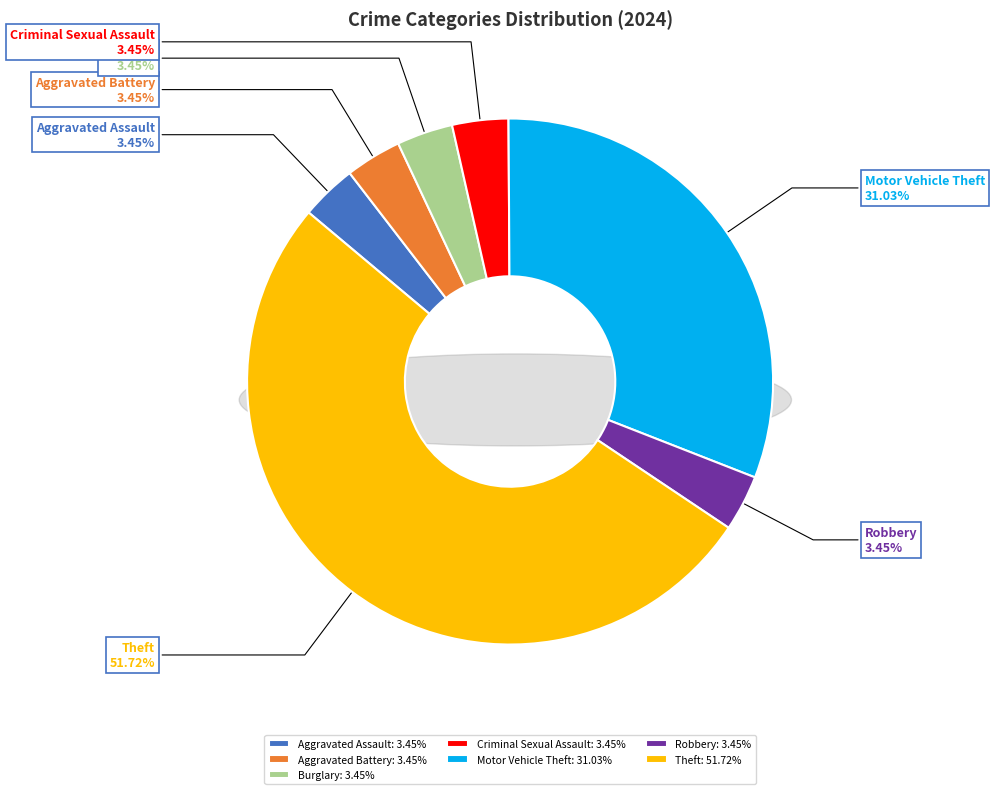

Count the number of slices in the pie.

7